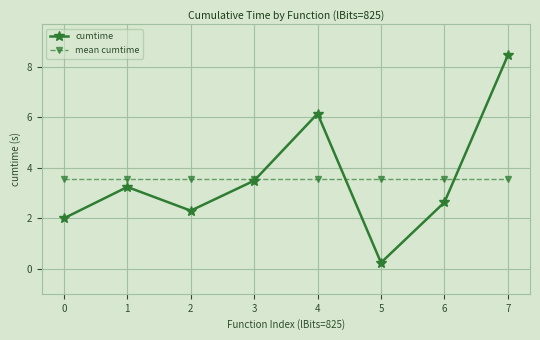

After their last crossing, which series has the higher values: mean cumtime or cumtime?

cumtime